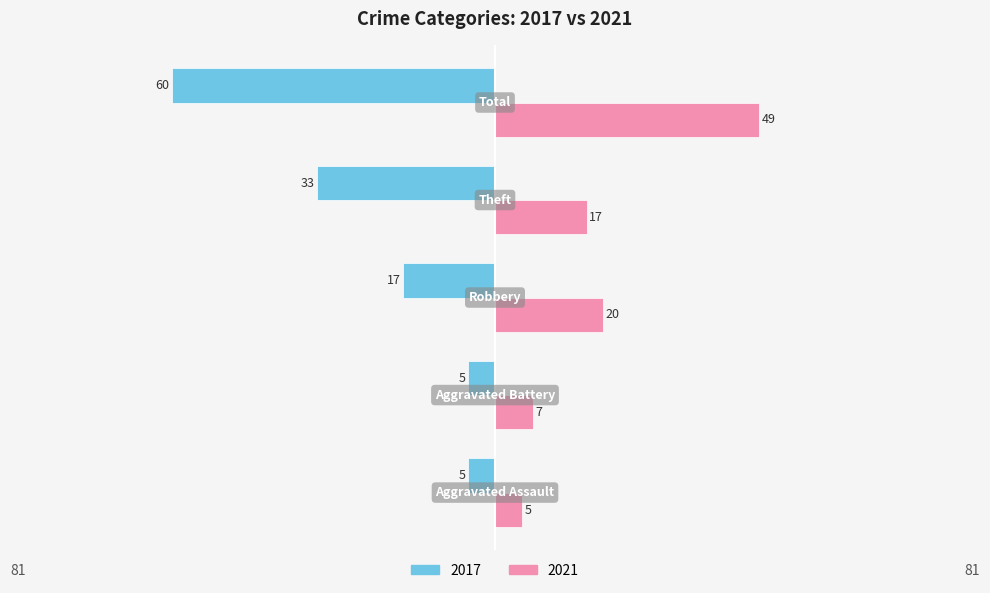

List the series in order of their peak value, lowest first.

2017, 2021